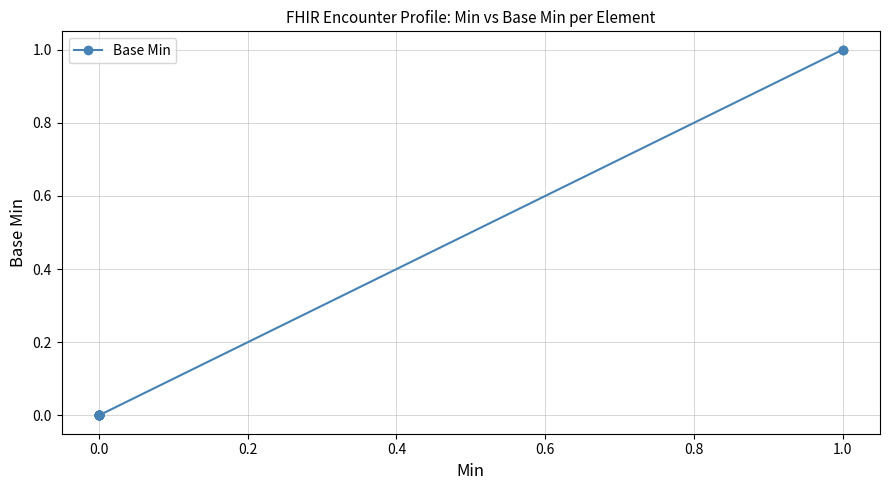

The chart shows a value of 0 at 0.0. True or false?

False